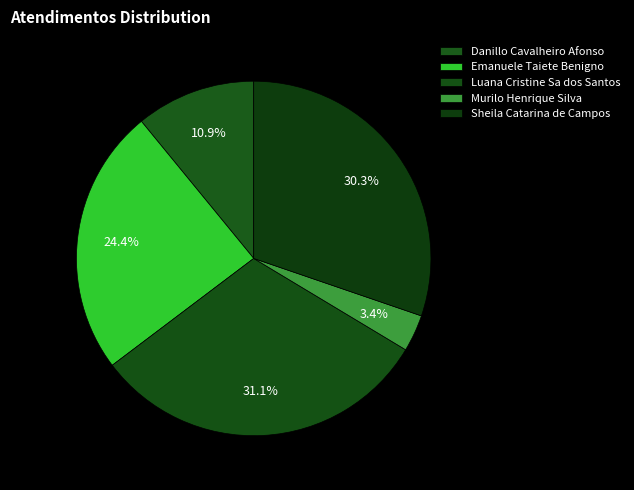

To the nearest percent, what is the difference between the Danillo Cavalheiro Afonso and Sheila Catarina de Campos slice percentages?

19%